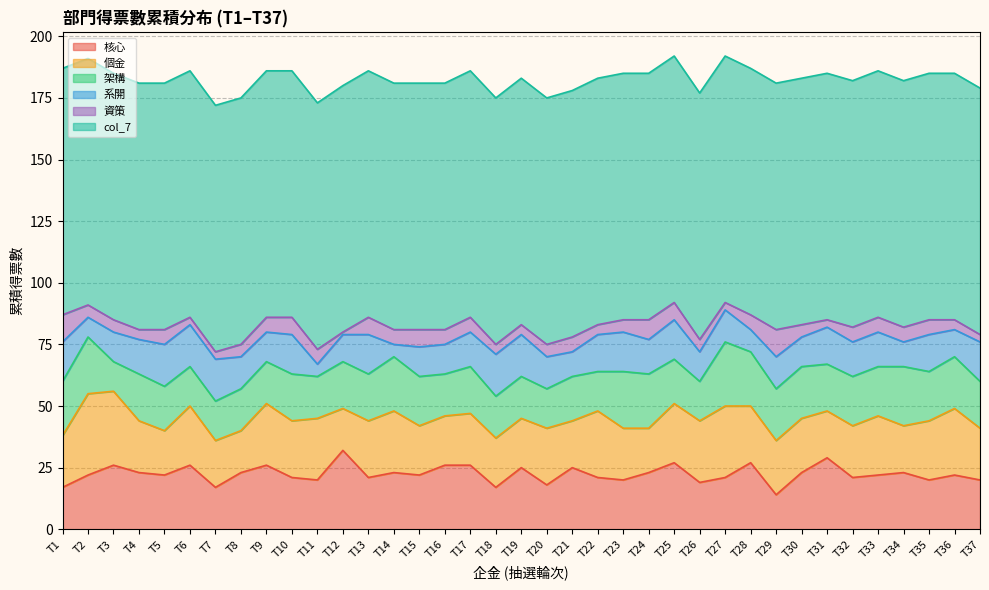

Between T31 and T23, which is larger?

T31